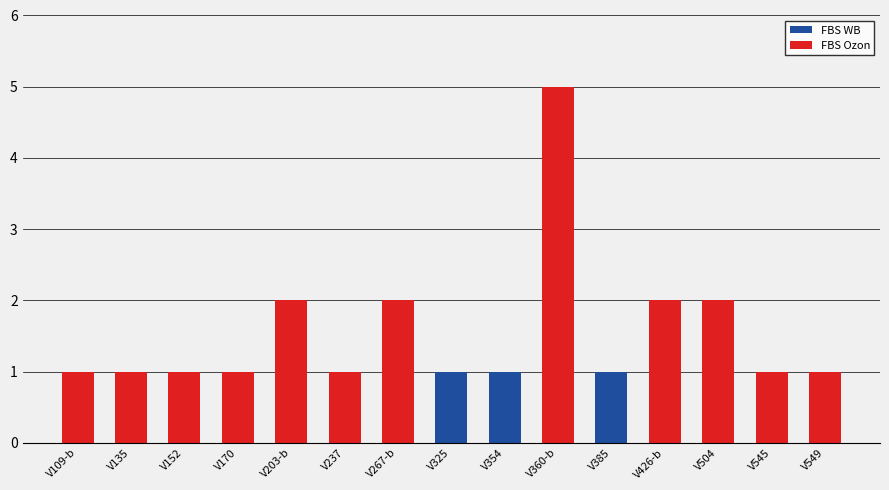

Is it true that FBS WB equals 0 at V267-b?

True